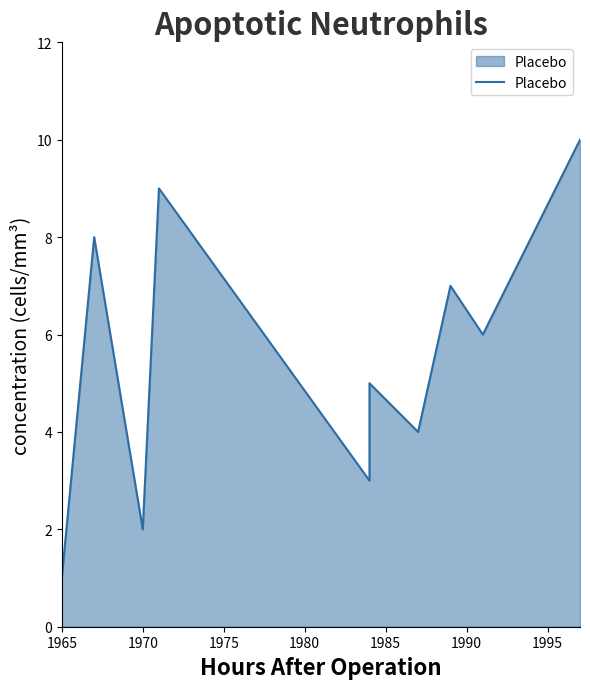

What is the minimum value shown in the chart?

1